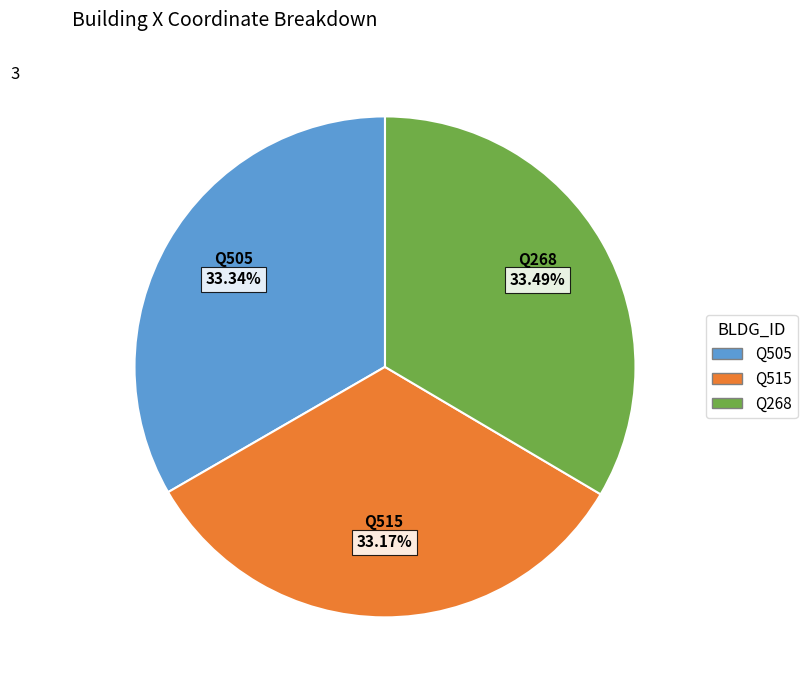

The Q268 slice represents 33% of the pie. True or false?

True